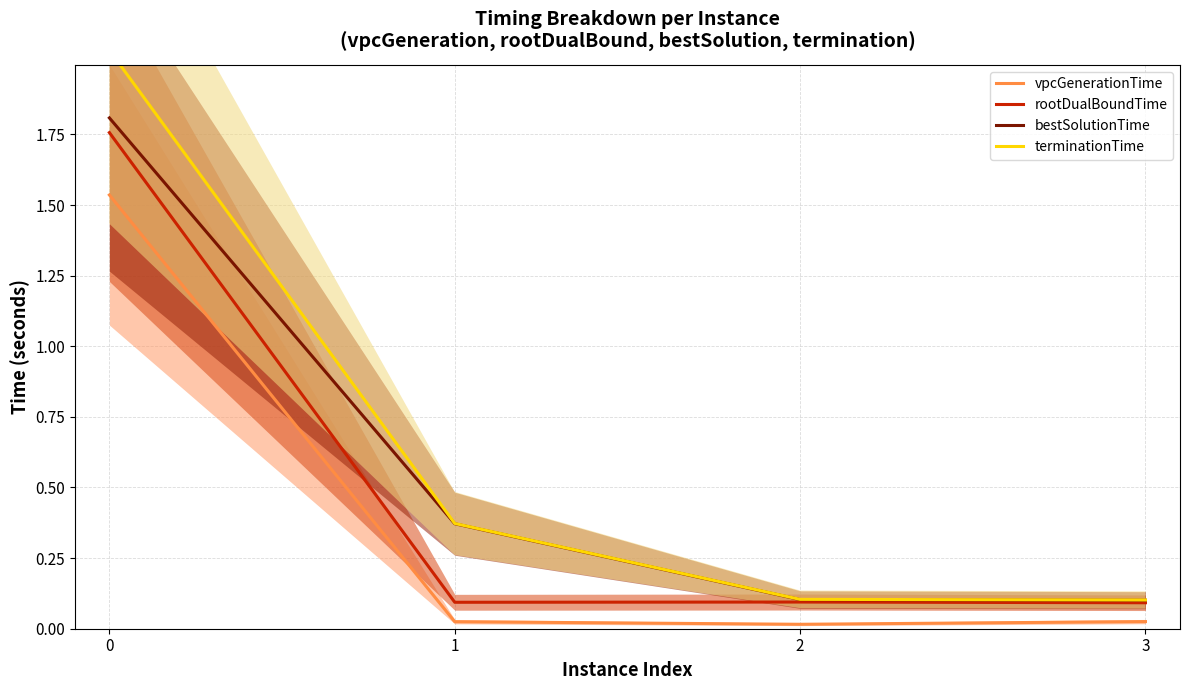

Where is bestSolutionTime nearest to the value 0?

3